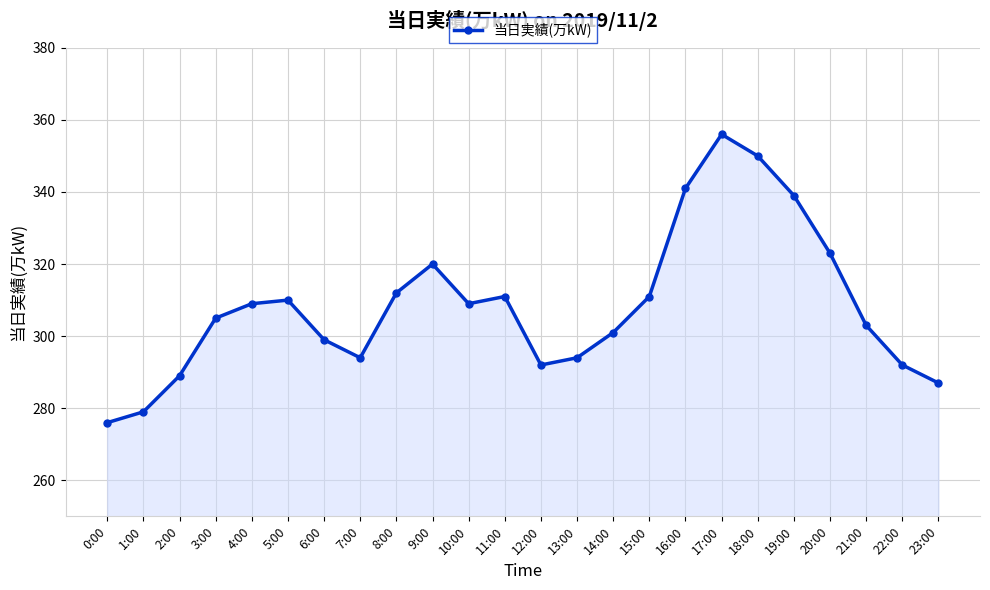

Reading right to left, list all the values displayed in this chart.

287	292	303	323	339	350	356	341	311	301	294	292	311	309	320	312	294	299	310	309	305	289	279	276